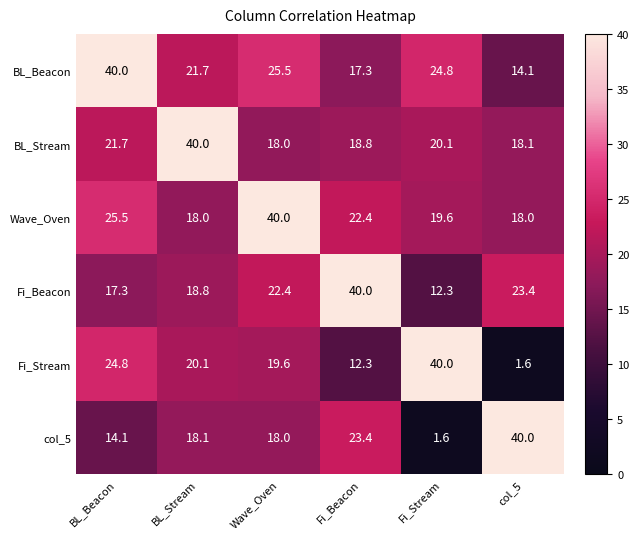

What is the difference between the second highest and second lowest values in the Fi_Beacon series?

6.1